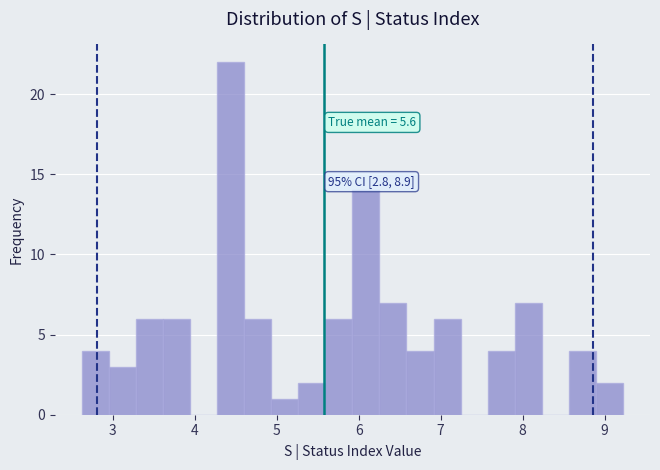

Around what value on the x-axis is the tallest bar? Give the approximate position of its centre, as read against the axis.

4.4